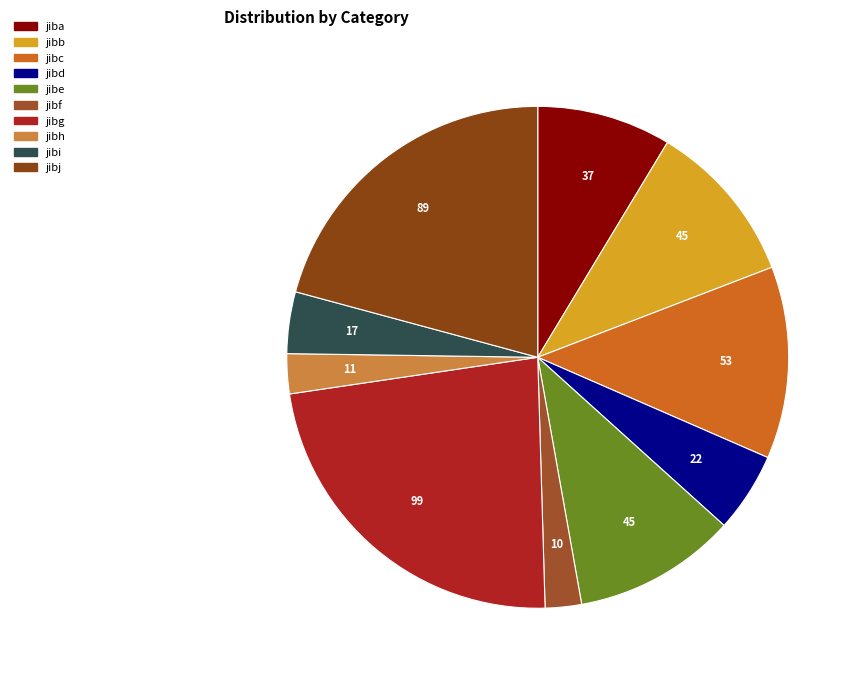

To the nearest percent, what portion does jibh represent?

3%